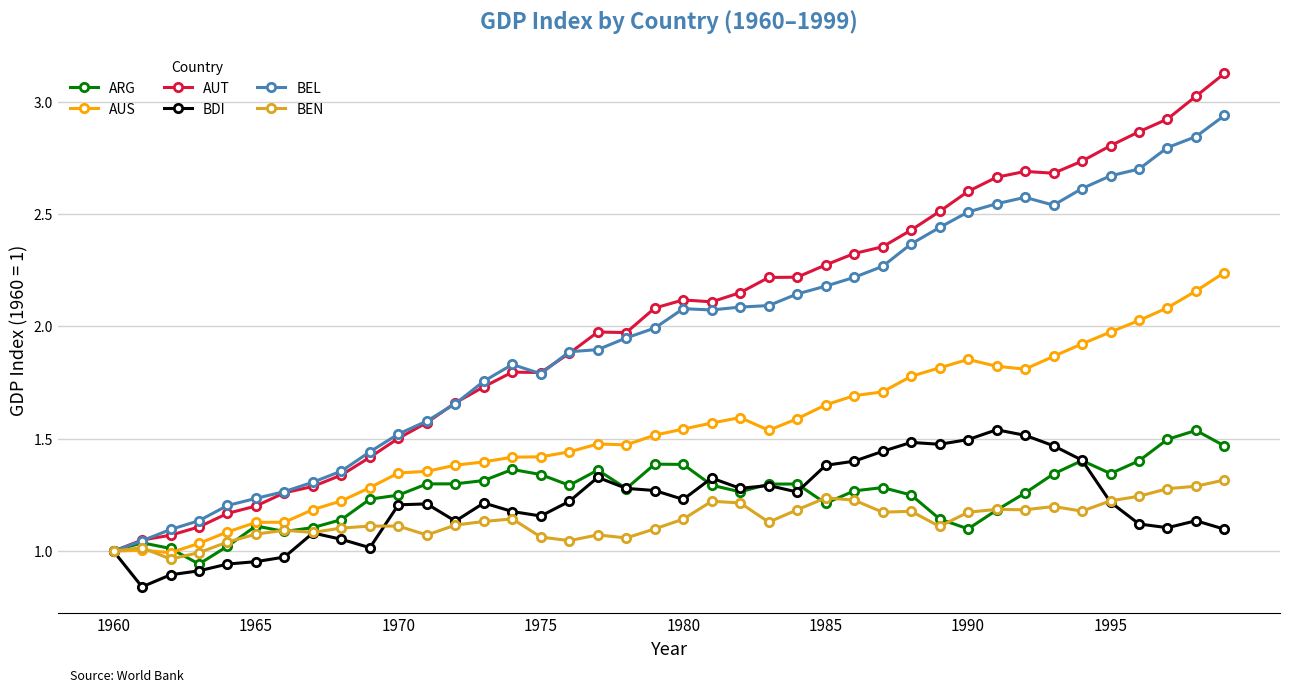

In AUT, how many points are higher than both neighbors (excluding endpoints)?

4